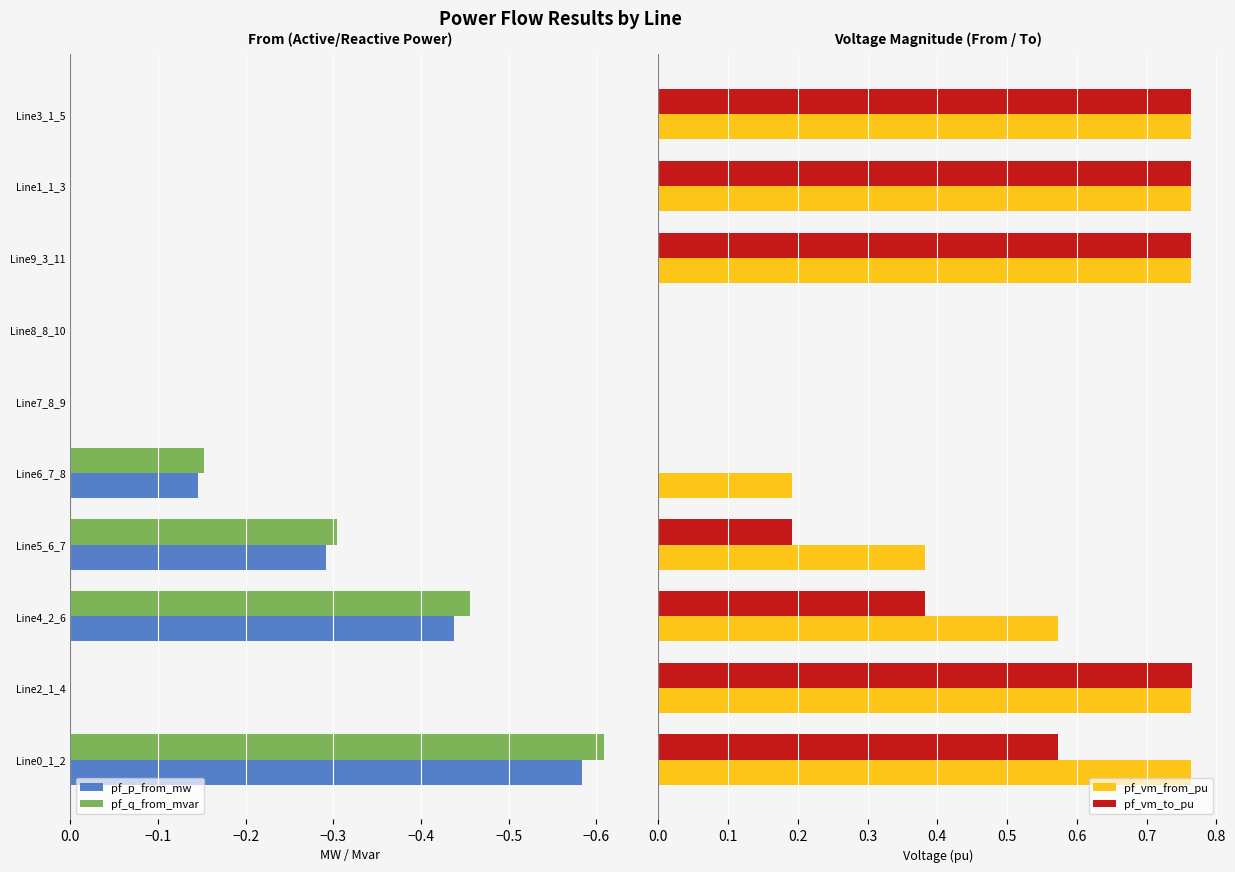

The value of pf_q_from_mvar at Line8_8_10 is -0.0. True or false?

True